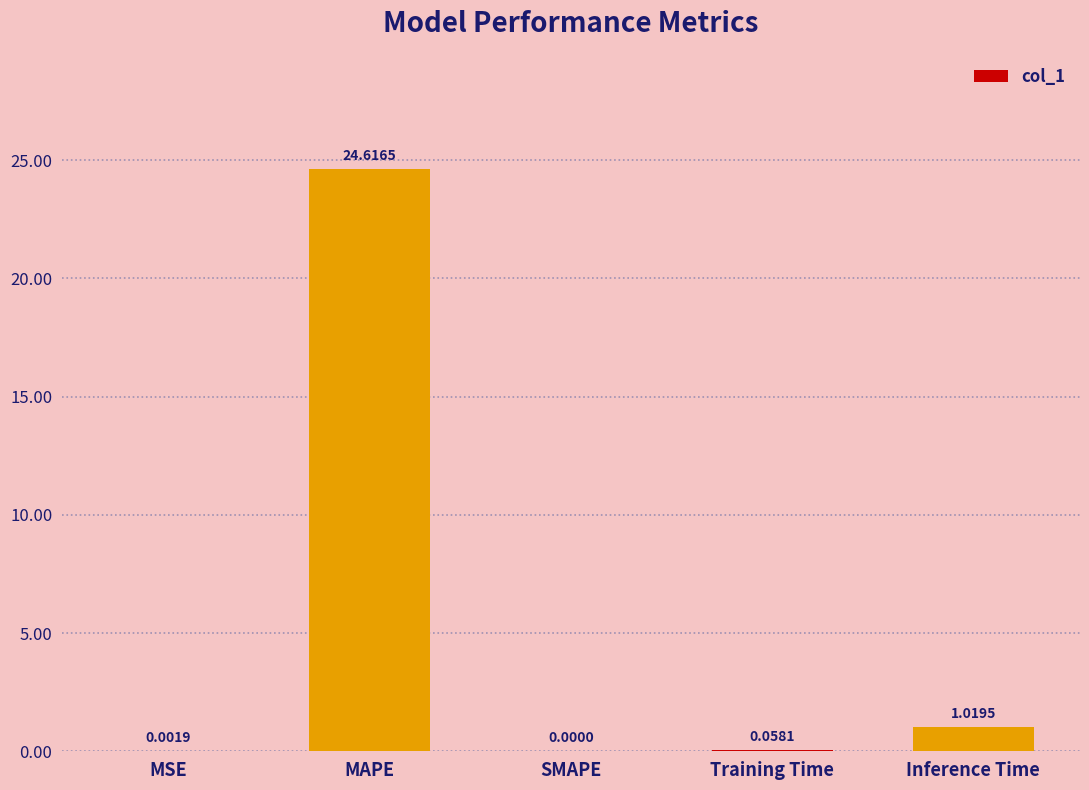

At which label is the value closest to 12?

Inference Time